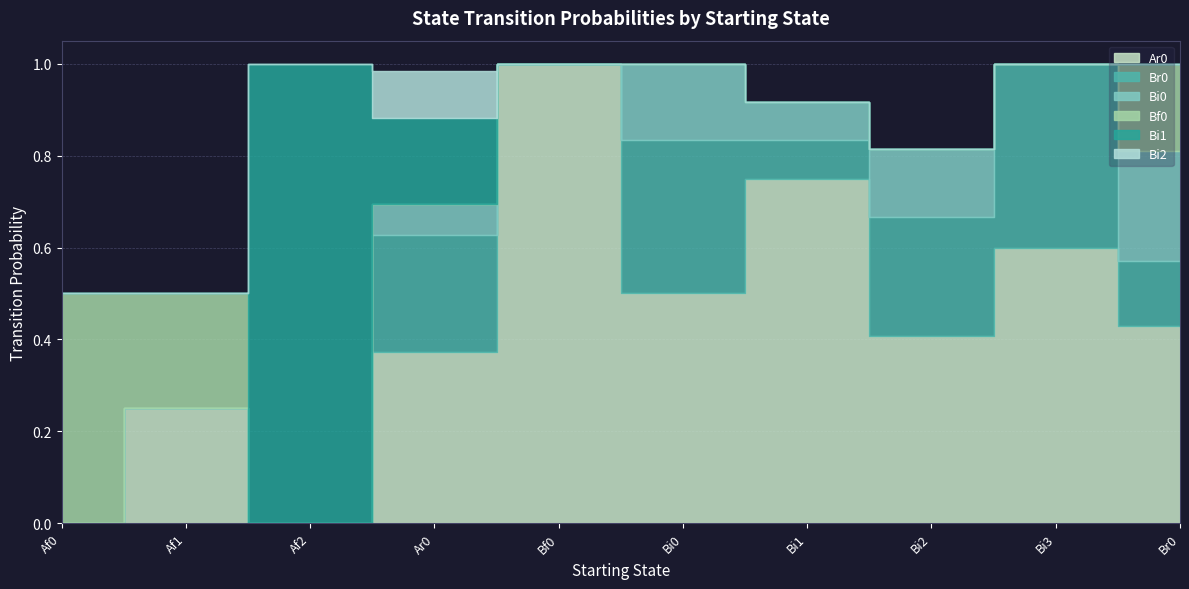

What is the difference between the maximum and minimum values in the Bi2 series?

0.1